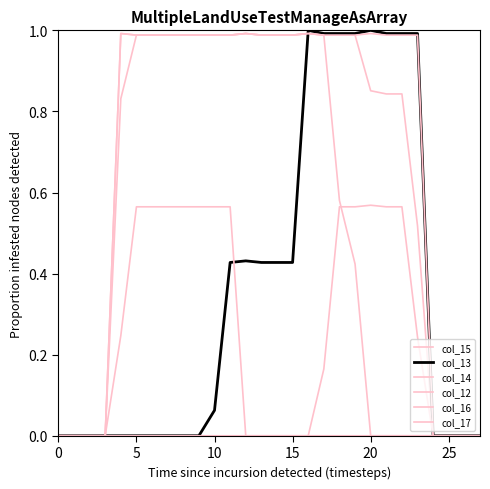

Reading left to right, extract all data points from this chart.

col_15: 0.0	0.0	0.0	0.0	0.8	1.0	1.0	1.0	1.0	1.0	1.0	1.0	1.0	1.0	1.0	1.0	1.0	1.0	1.0	1.0	0.9	0.8	0.8	0.5	0.0	0.0	0.0	0.0
col_13: 0.0	0.0	0.0	0.0	0.0	0.0	0.0	0.0	0.0	0.0	0.1	0.4	0.4	0.4	0.4	0.4	1.0	1.0	1.0	1.0	1.0	1.0	1.0	1.0	0.0	0.0	0.0	0.0
col_14: 0.0	0.0	0.0	0.0	1.0	1.0	1.0	1.0	1.0	1.0	1.0	1.0	1.0	1.0	1.0	1.0	1.0	1.0	1.0	1.0	1.0	1.0	1.0	1.0	0.0	0.0	0.0	0.0
col_12: 0.0	0.0	0.0	0.0	0.0	0.0	0.0	0.0	0.0	0.0	0.0	0.0	0.0	0.0	0.0	0.0	0.0	0.2	0.6	0.6	0.6	0.6	0.6	0.2	0.0	0.0	0.0	0.0
col_16: 0.0	0.0	0.0	0.0	1.0	1.0	1.0	1.0	1.0	1.0	1.0	1.0	1.0	1.0	1.0	1.0	1.0	1.0	0.6	0.4	0.0	0.0	0.0	0.0	0.0	0.0	0.0	0.0
col_17: 0.0	0.0	0.0	0.0	0.2	0.6	0.6	0.6	0.6	0.6	0.6	0.6	0.0	0.0	0.0	0.0	0.0	0.0	0.0	0.0	0.0	0.0	0.0	0.0	0.0	0.0	0.0	0.0